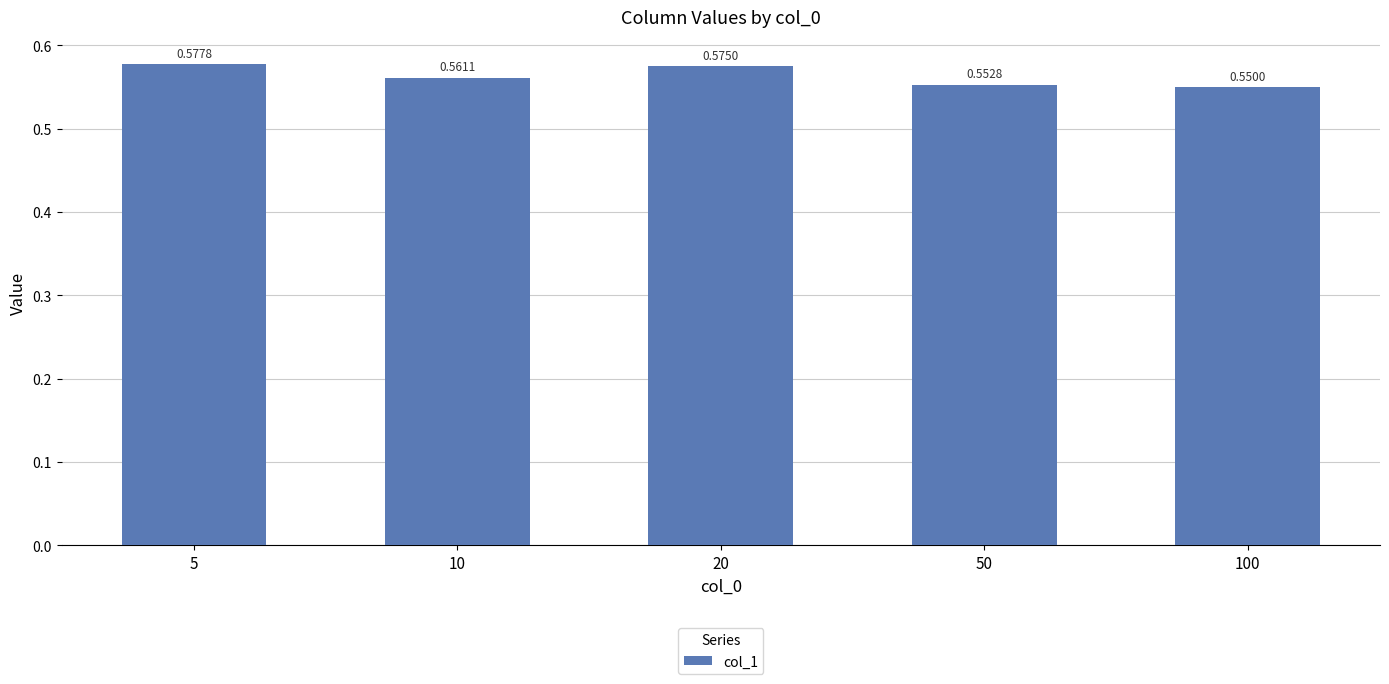

Between 50 and 5, which is larger?

5